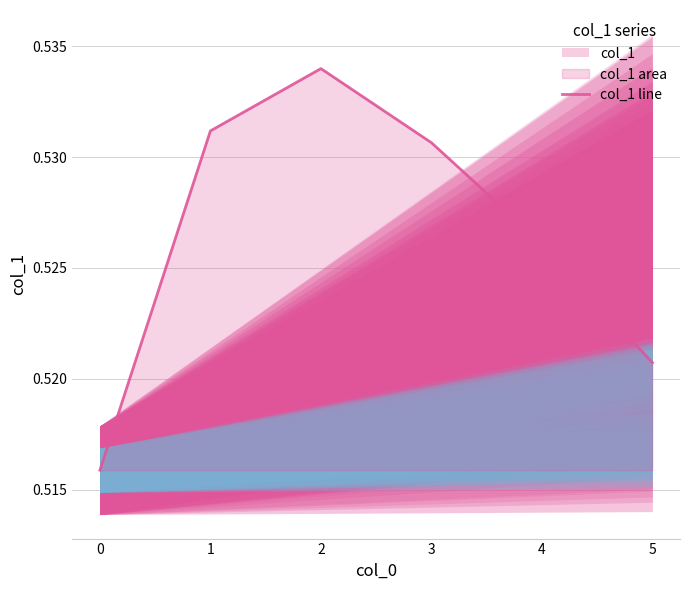

Which has a higher value, 4 or 5?

4